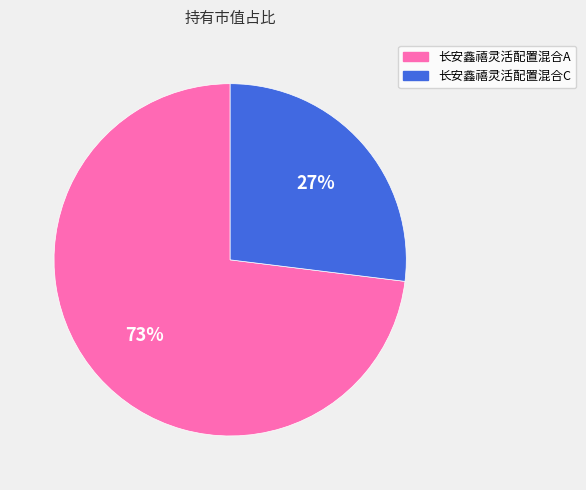

Do 长安鑫禧灵活配置混合A and 长安鑫禧灵活配置混合C together represent more than half of the pie?

Yes